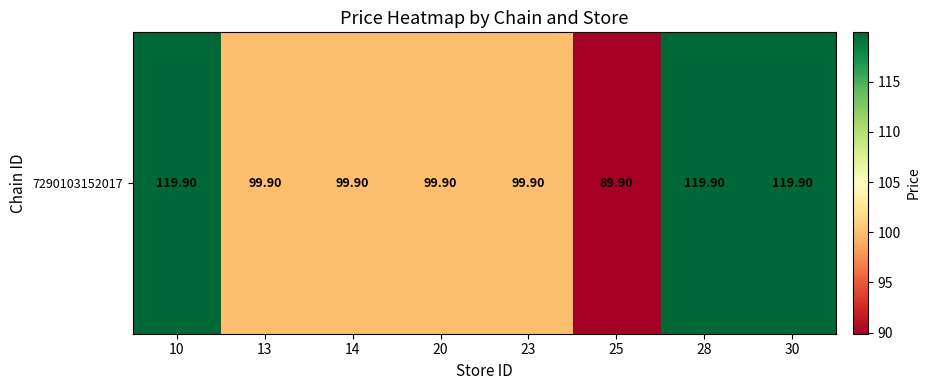

List the labels in order of value, smallest first.

25, 13, 14, 20, 23, 10, 28, 30